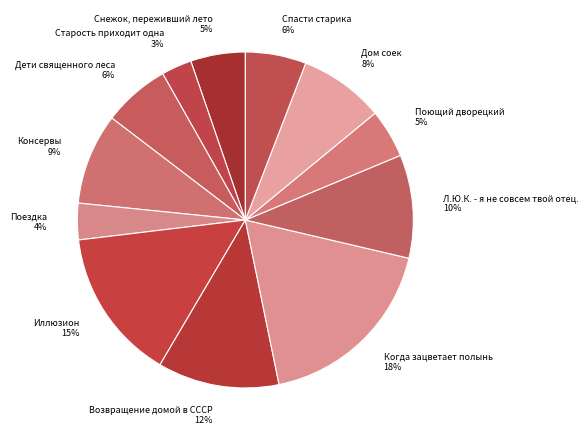

To the nearest percent, what is the difference between the Возвращение домой в СССР and Консервы slice percentages?

3%